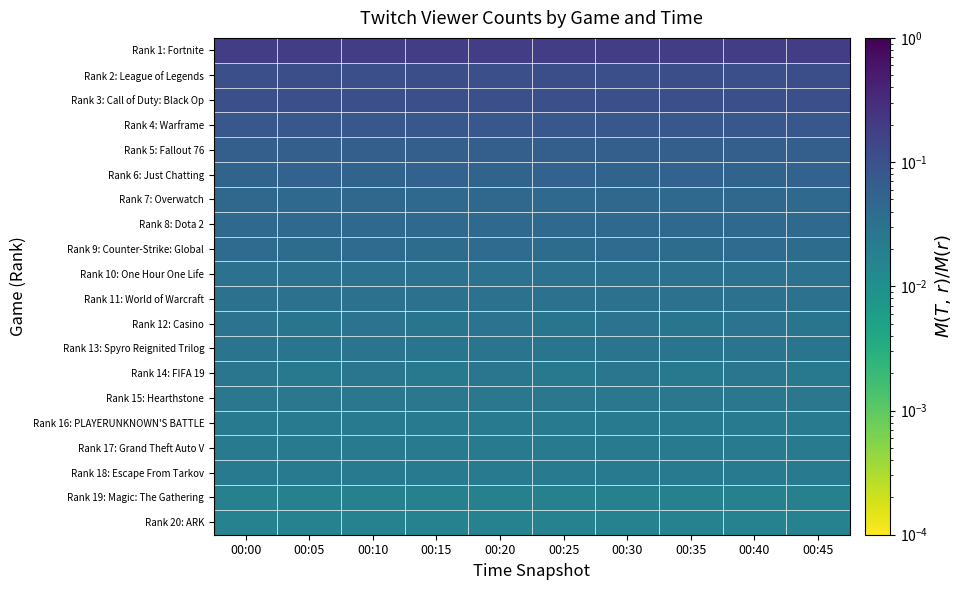

Which series has the largest total across all categories?

Rank 1: Fortnite